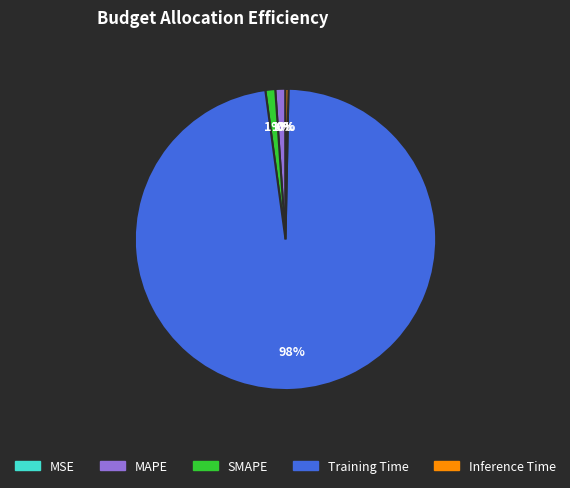

What is the majority slice?

Training Time